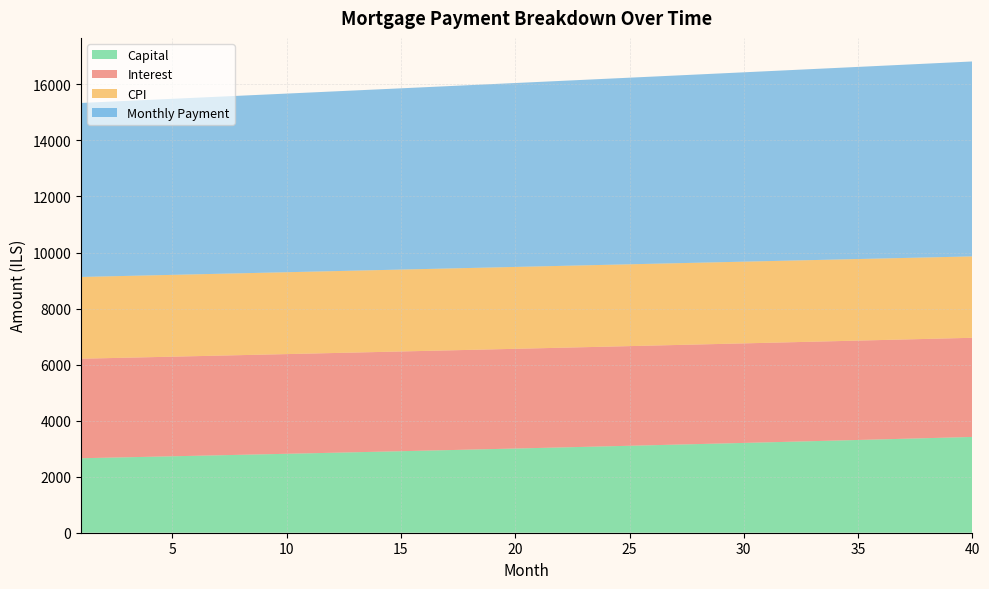

The value of Capital at 30 is 4851.1. True or false?

False